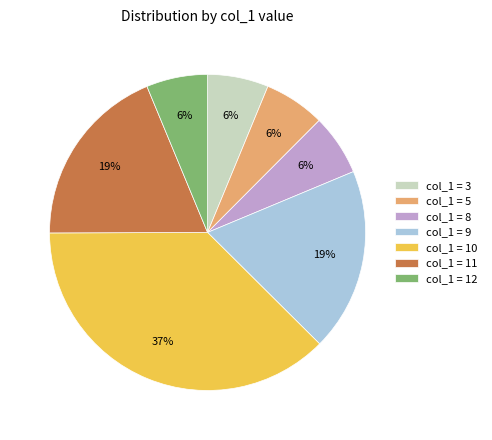

Count the number of slices in the pie.

7